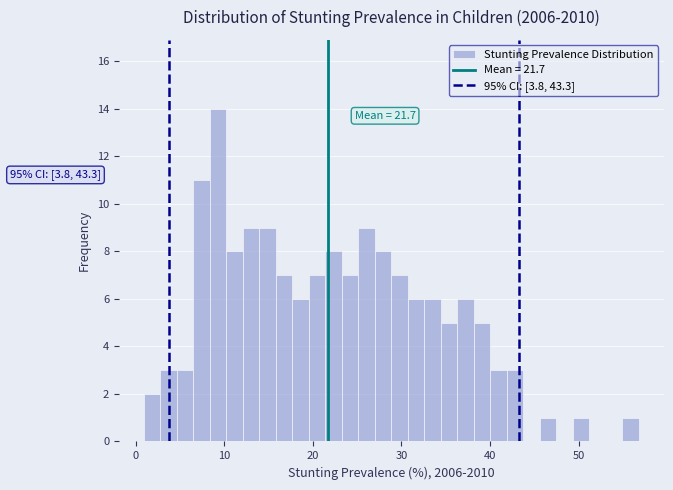

Read against the x-axis, roughly where is the centre of the tallest bar?

9